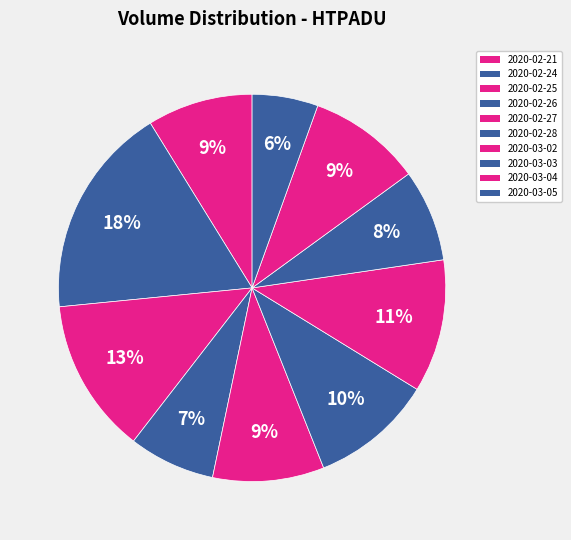

Rank the categories by value from lowest to highest.

2020-03-05, 2020-02-26, 2020-03-03, 2020-02-21, 2020-02-27, 2020-03-04, 2020-02-28, 2020-03-02, 2020-02-25, 2020-02-24